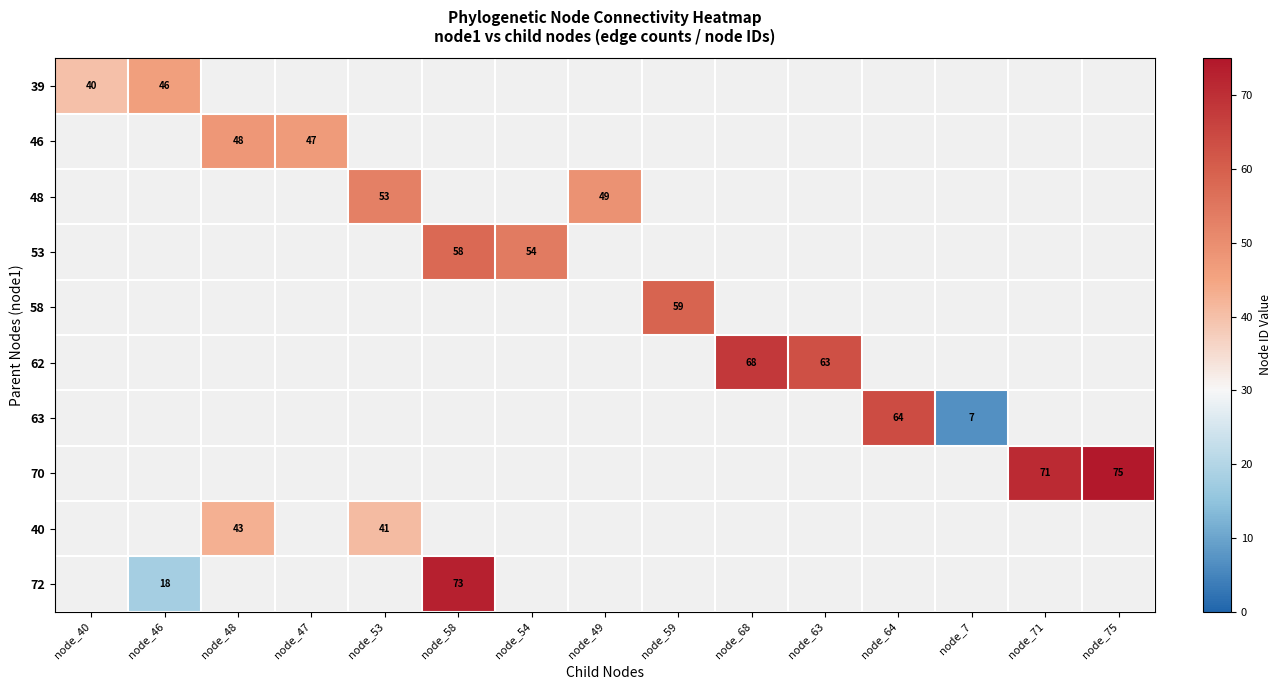

What is the smallest value displayed?

7.0